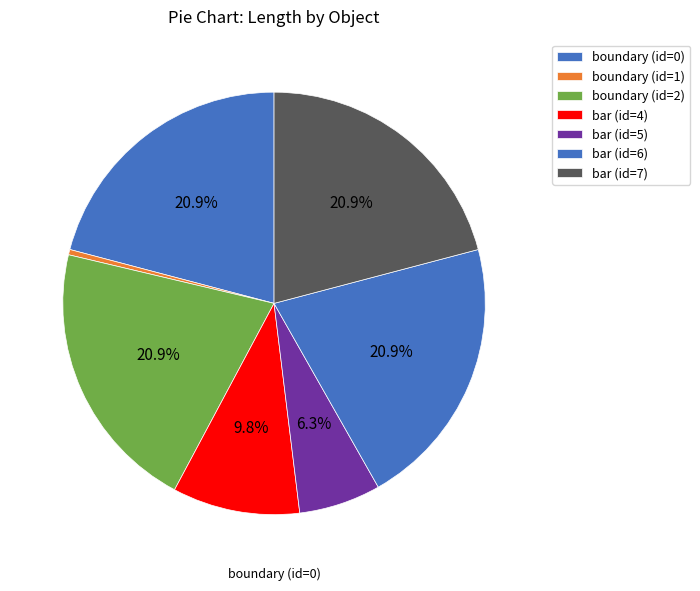

To the nearest percent, what is the difference between the largest and smallest slice percentages?

20%